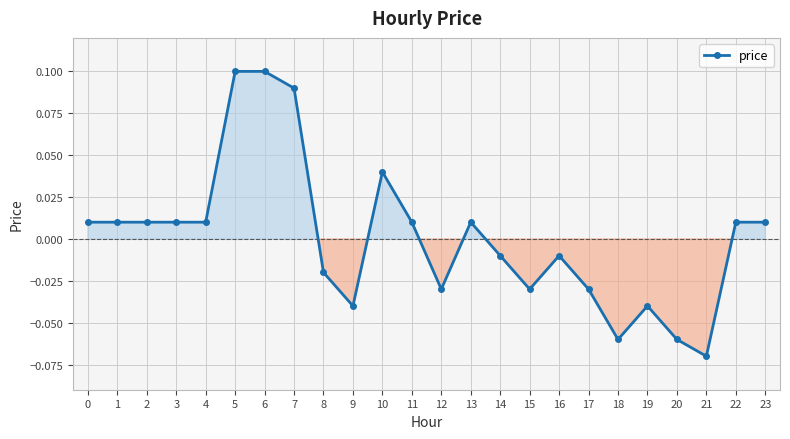

Between 14 and 11, which is larger?

11